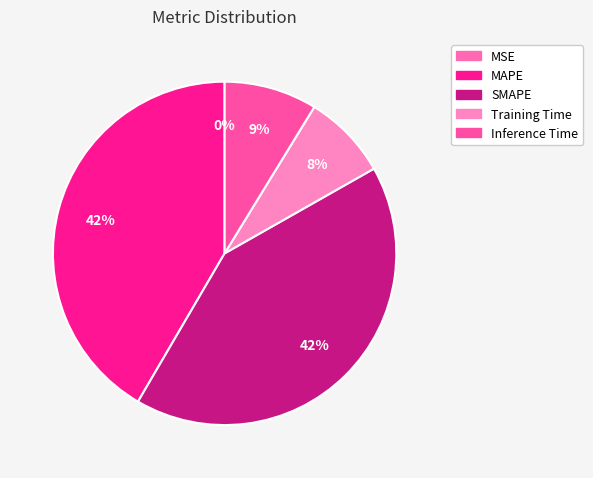

The MAPE slice represents 34% of the pie. True or false?

False